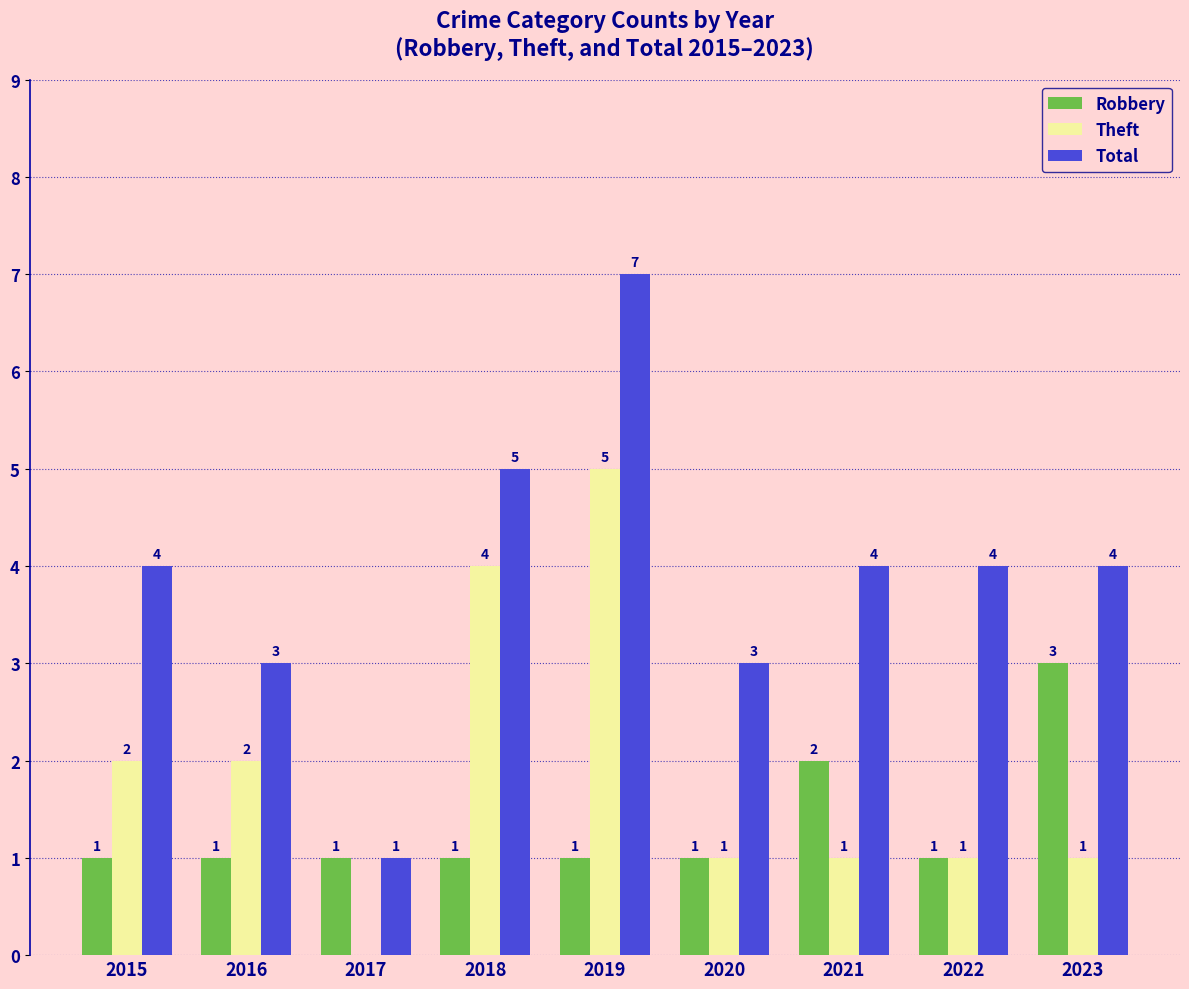

What are all the series names shown in the legend?

Robbery, Theft, Total